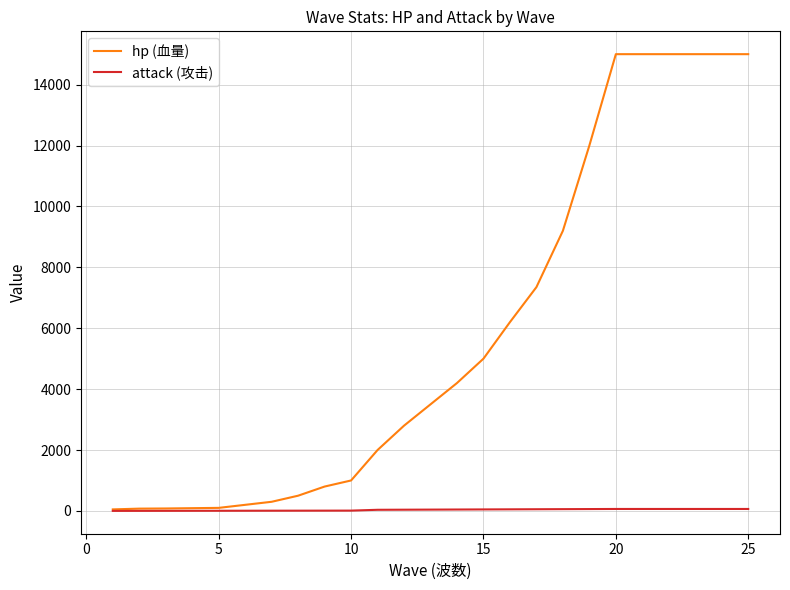

Which series has the largest total across all categories?

hp (血量)